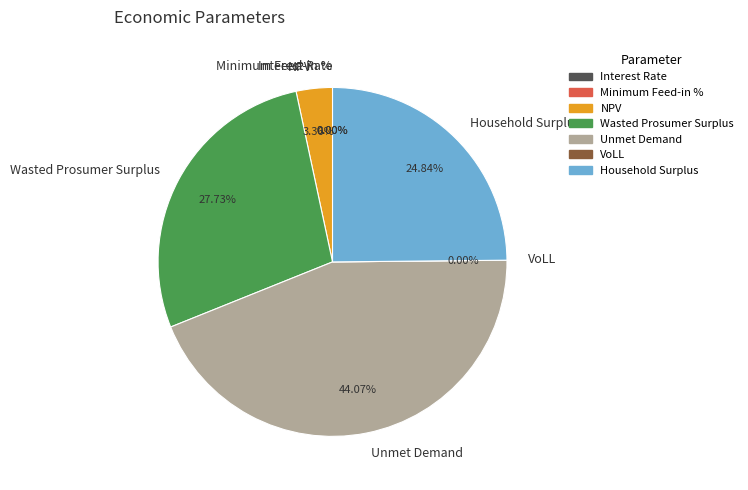

How many slices are in this pie chart?

7